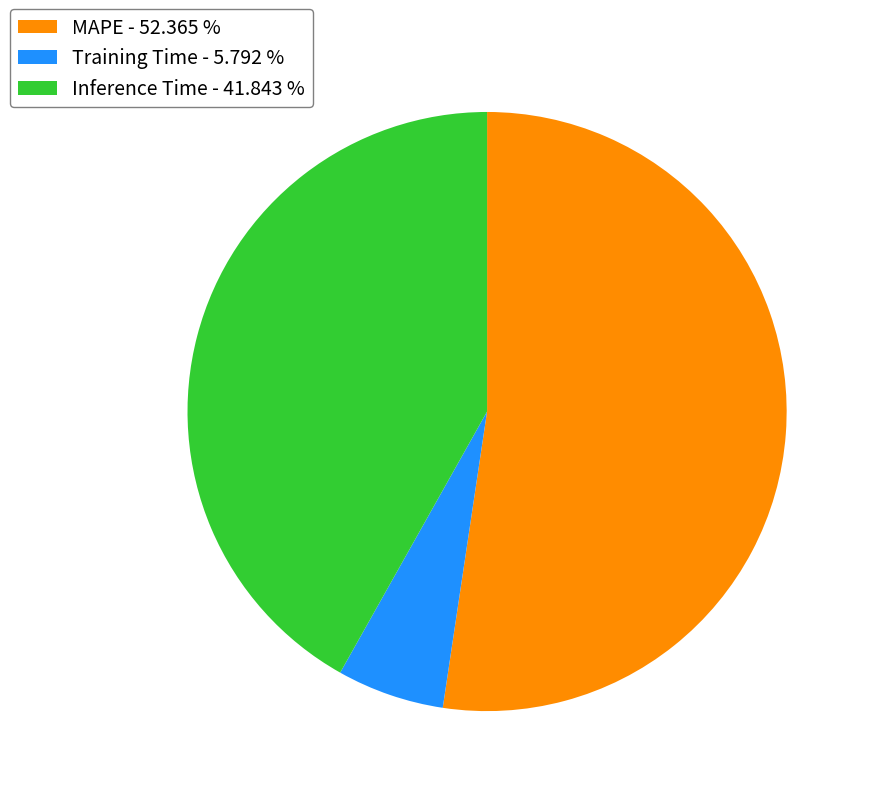

How many segments does this pie chart have?

3